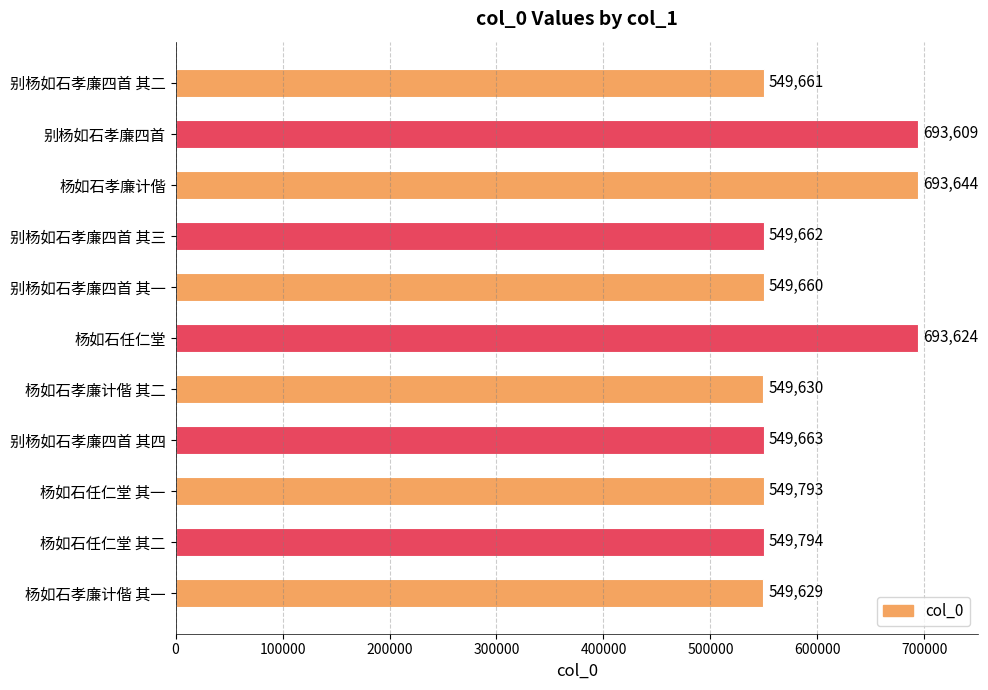

Between 别杨如石孝廉四首 其三 and 杨如石孝廉计偕 其二, which is larger?

别杨如石孝廉四首 其三